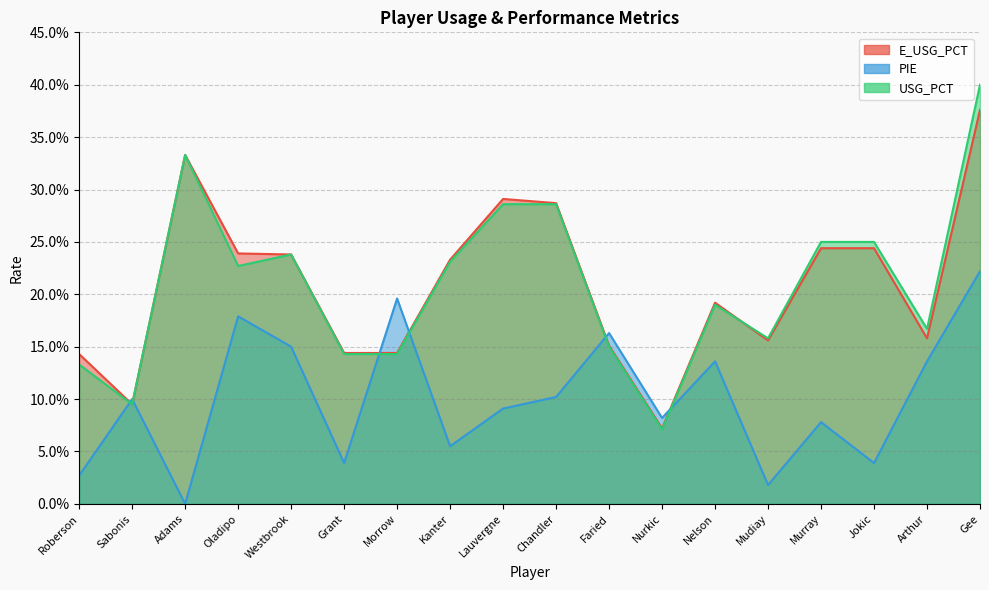

The value of PIE at Adams is 0.0. True or false?

True